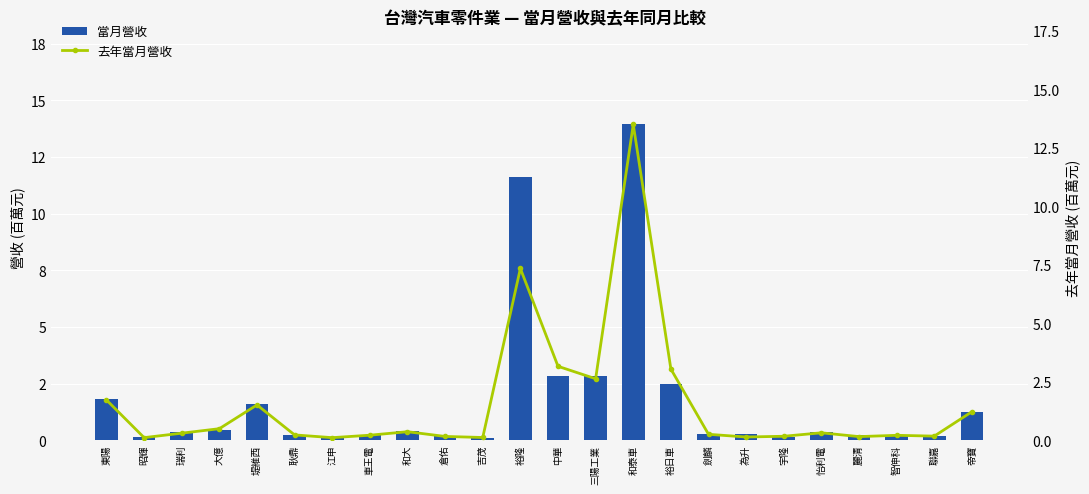

At which label does 當月營收 reach its minimum?

吉茂